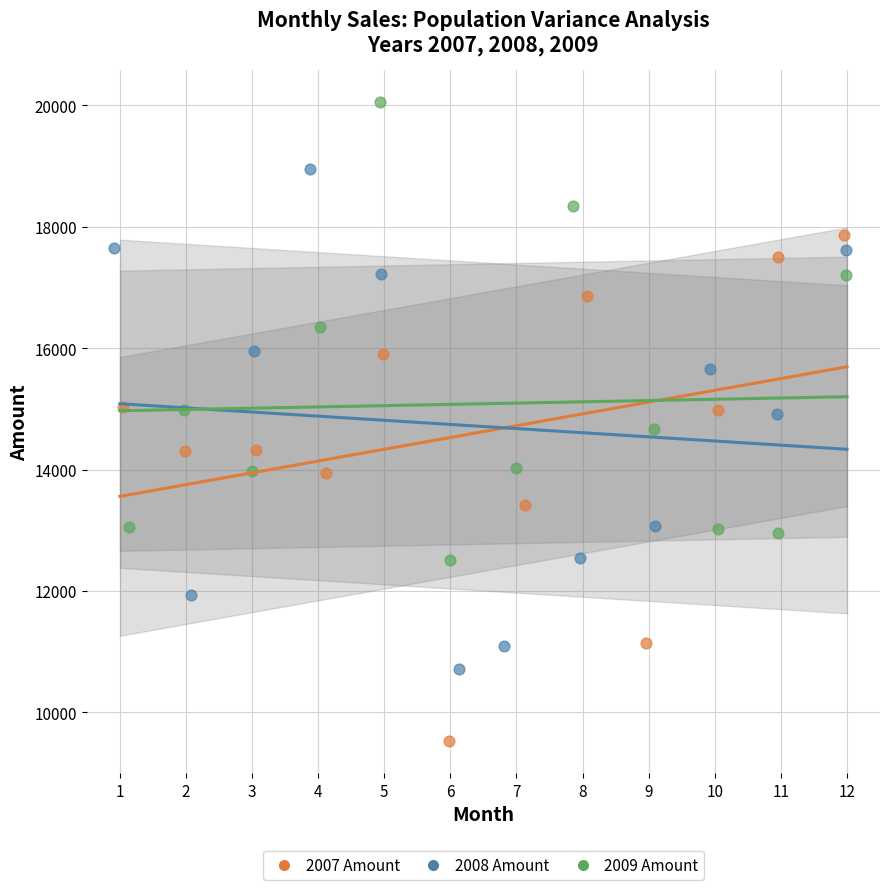

Which series contains the lowest Y value?

2007 Amount